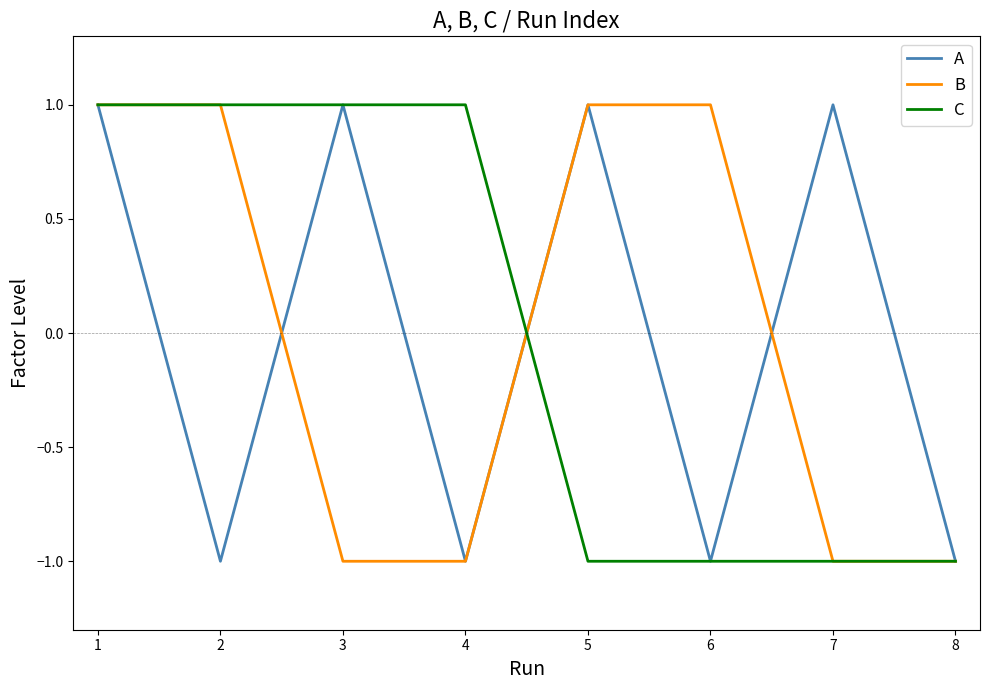

The value of B at 4 is -1. True or false?

True